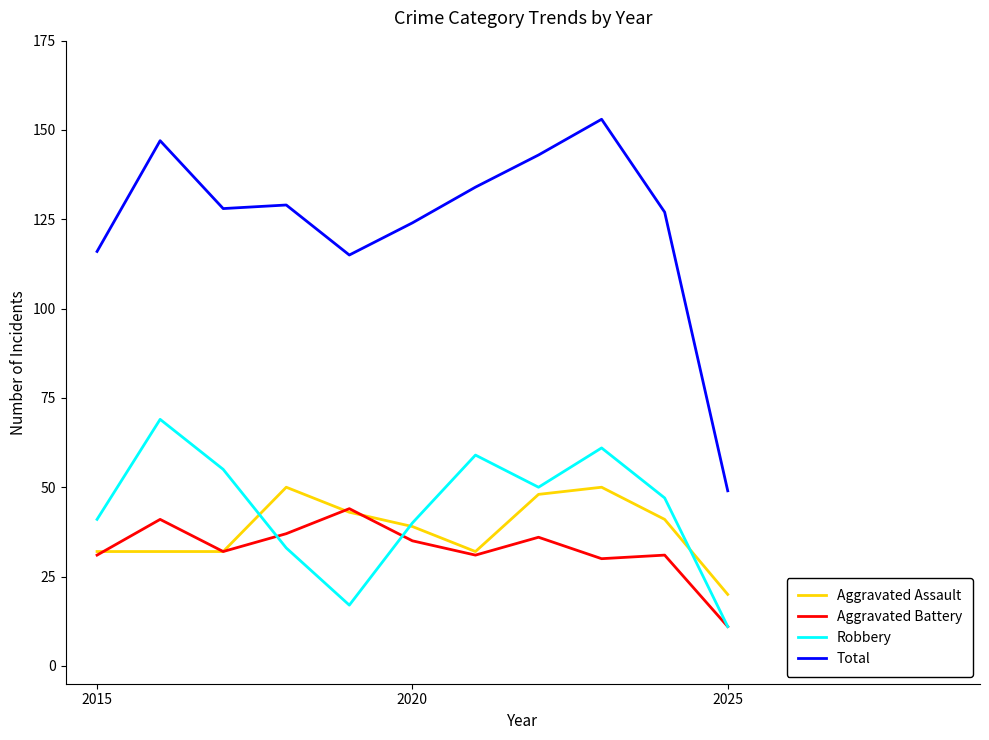

Which series has the widest spread of values?

Total